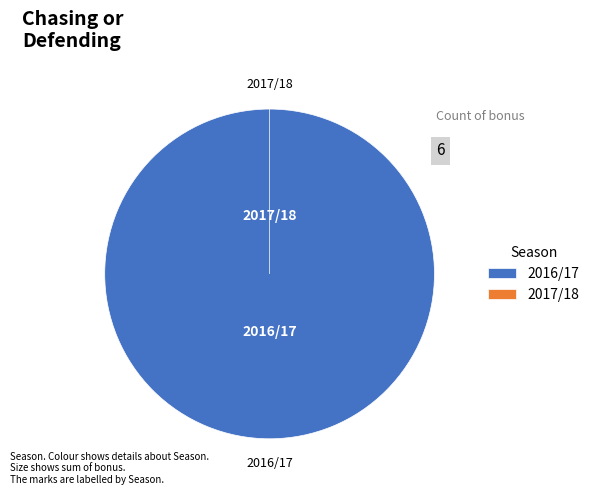

Which slice represents more than half of the pie?

2016/17 (assists=3)